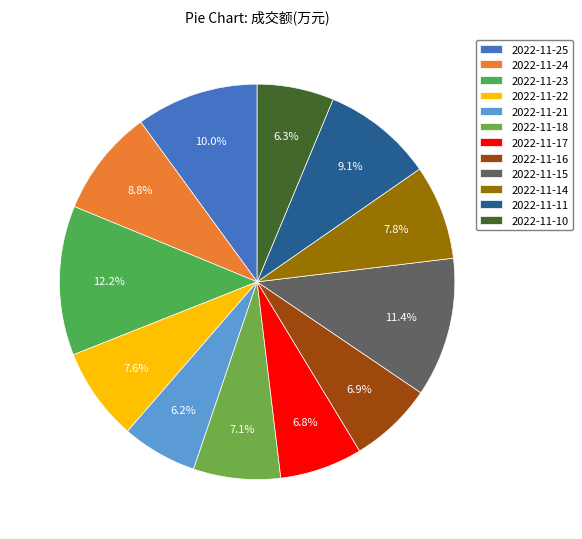

Which category has the smallest portion of the pie?

2022-11-21